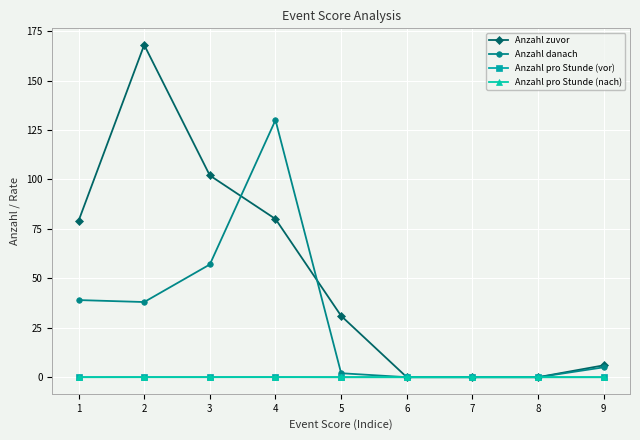

What is the sum of all Anzahl pro Stunde (vor) values?

0.1